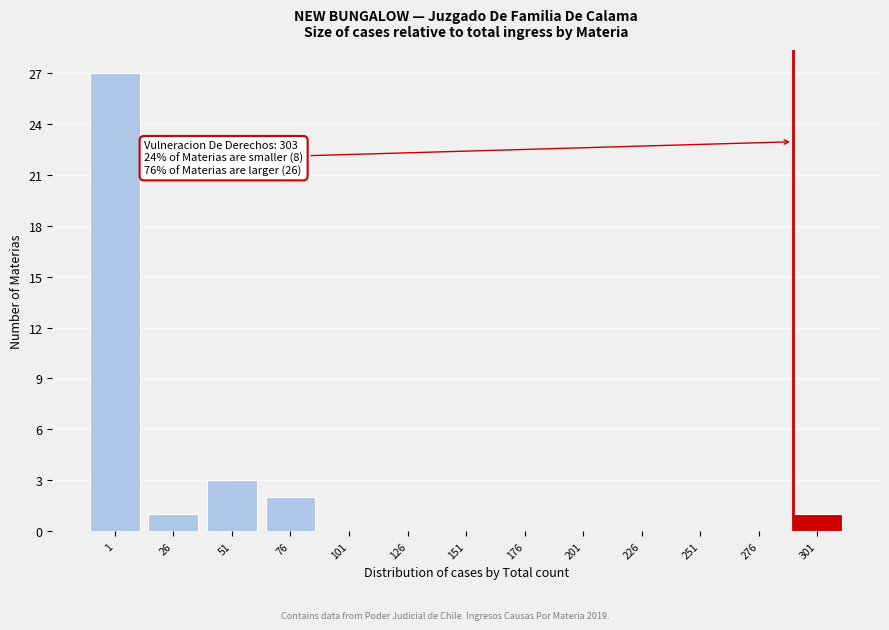

Reading left to right, transcribe all the data shown in this chart.

1=27	26=1	51=3	76=2	101=0	126=0	151=0	176=0	201=0	226=0	251=0	276=0	301=1